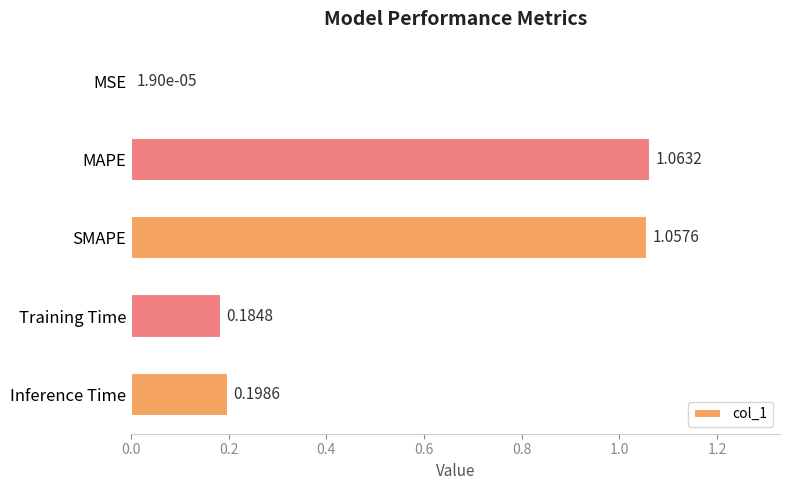

What is the change in value from MSE to MAPE?

+1.1